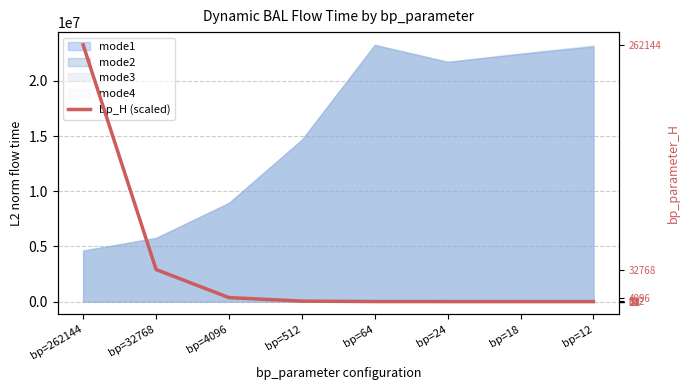

List the labels in order of value, smallest first.

bp=12, bp=18, bp=24, bp=64, bp=512, bp=4096, bp=32768, bp=262144